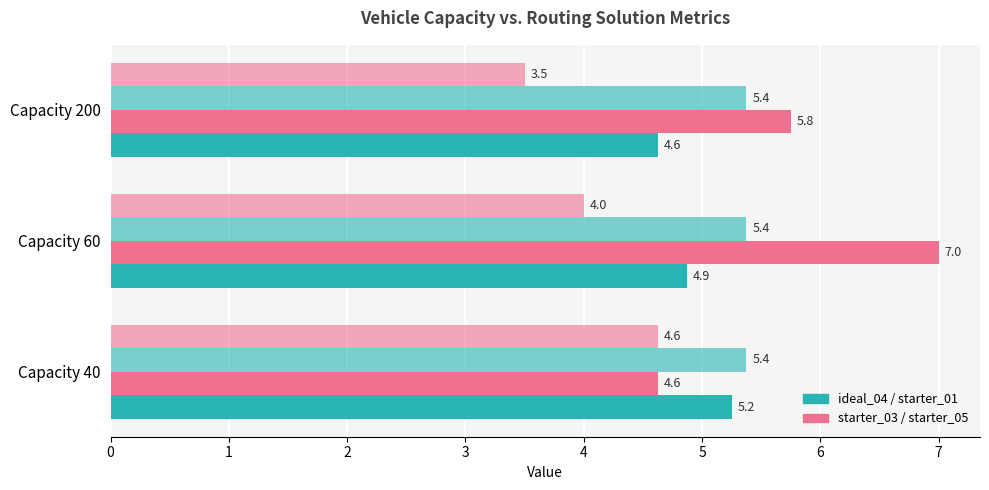

How many categories are shown in the chart?

3